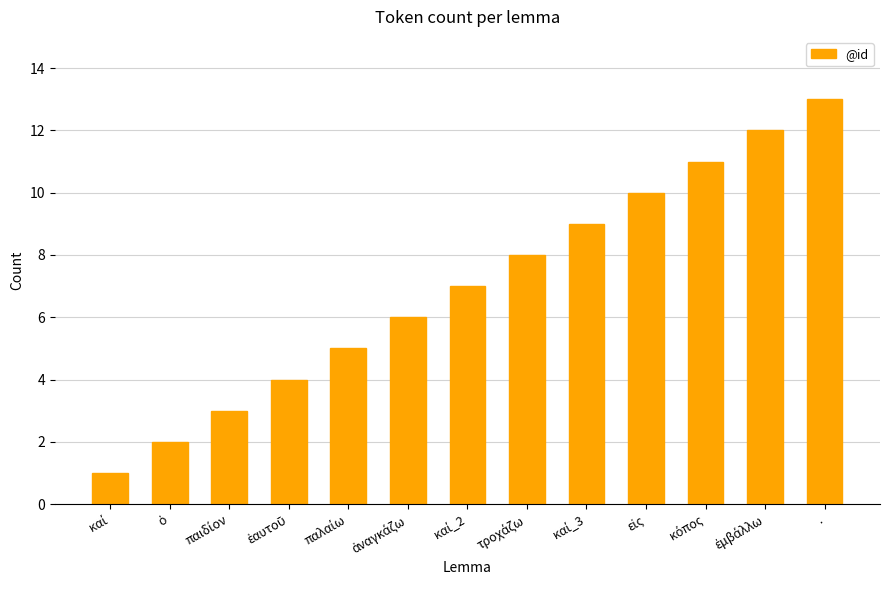

What is the smallest value displayed?

1